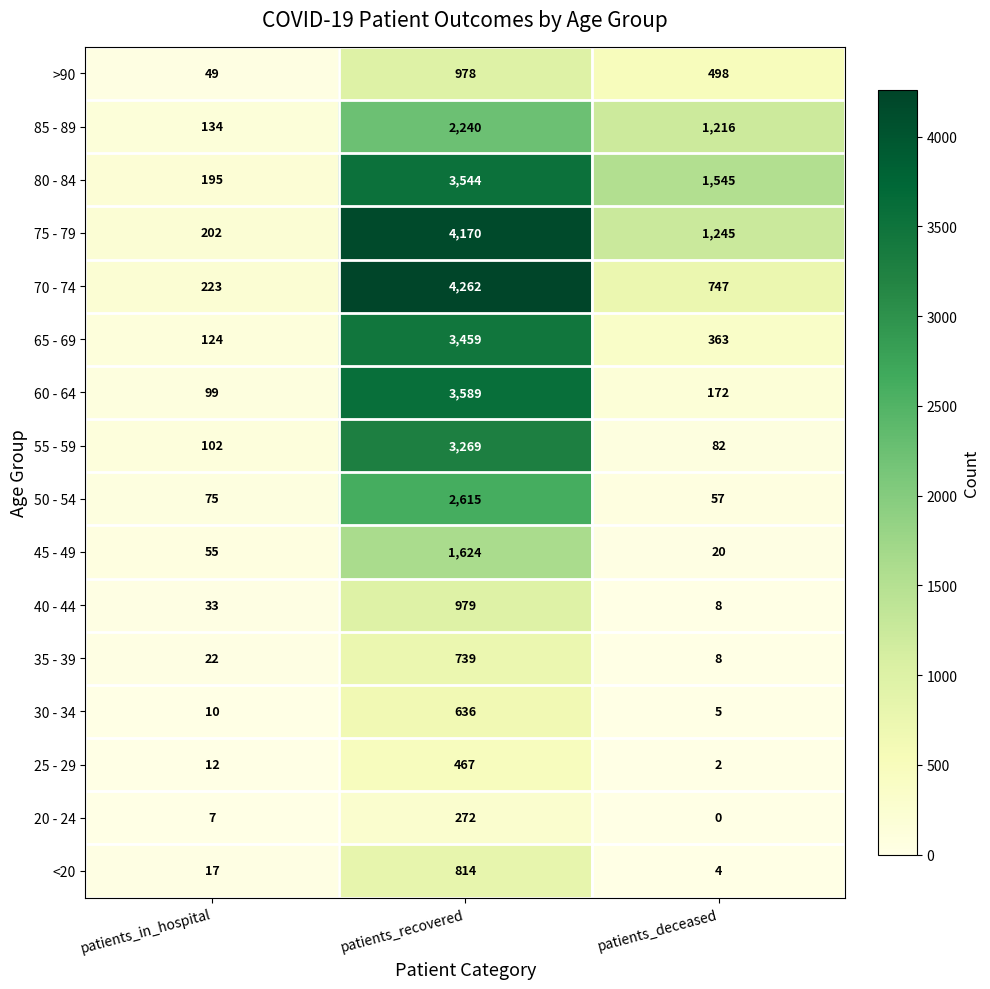

How many distinct data groups are displayed?

16